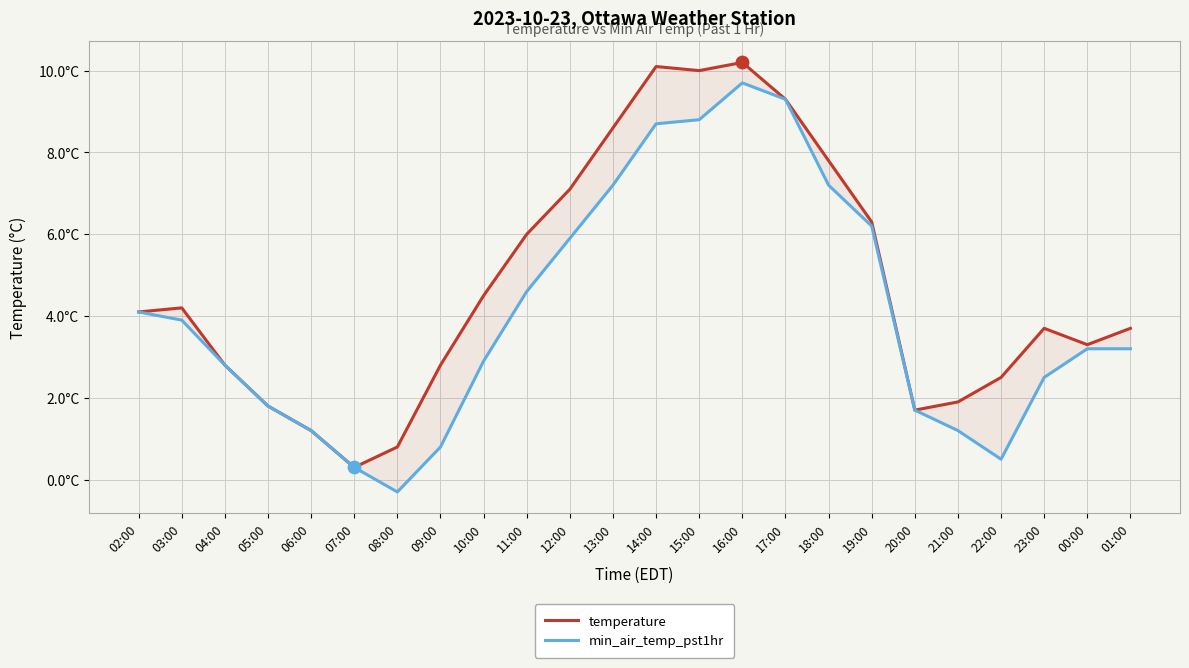

Which series has the largest total across all categories?

temperature